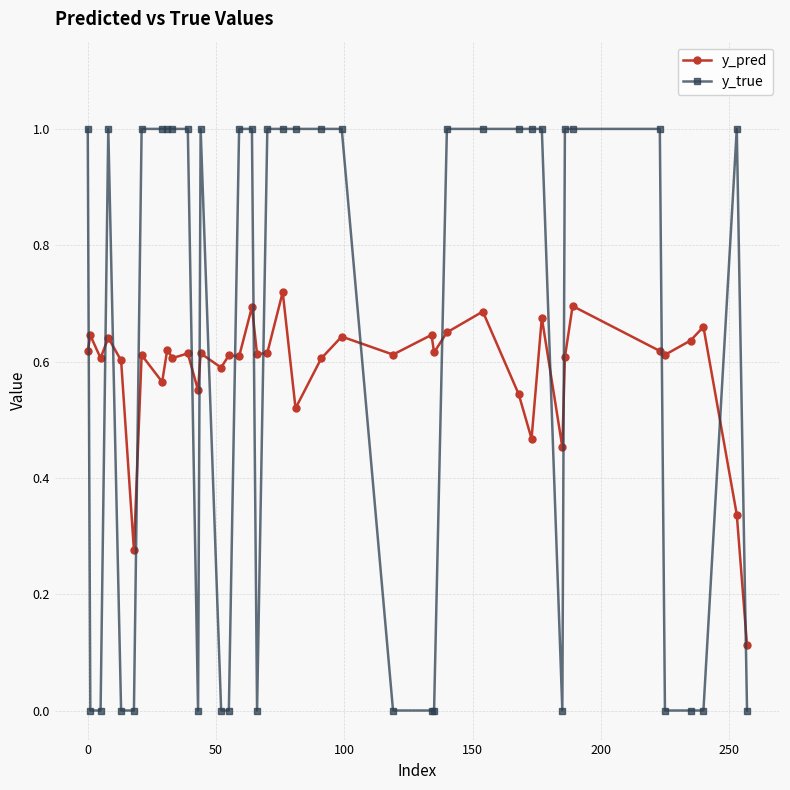

What is the value of the y_true point at the 31st from the left?

1.0